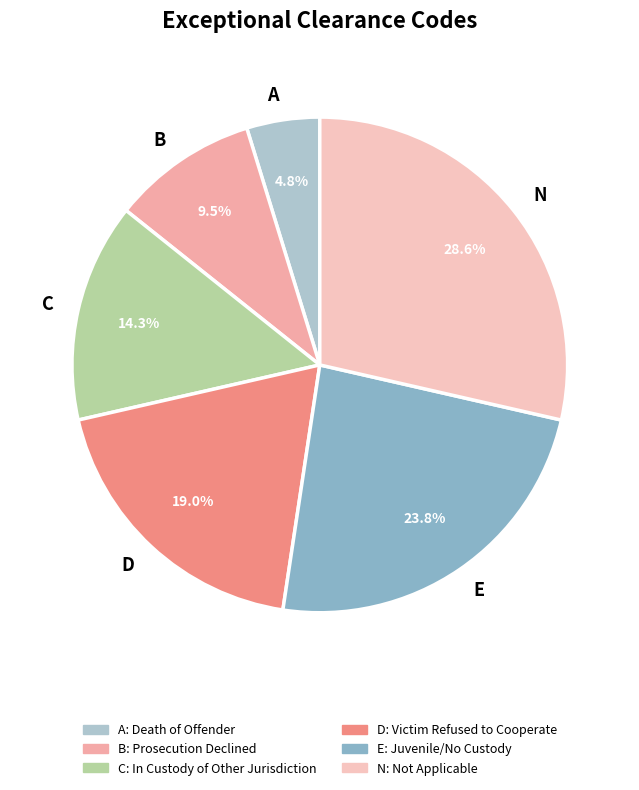

The A slice represents 5% of the pie. True or false?

True